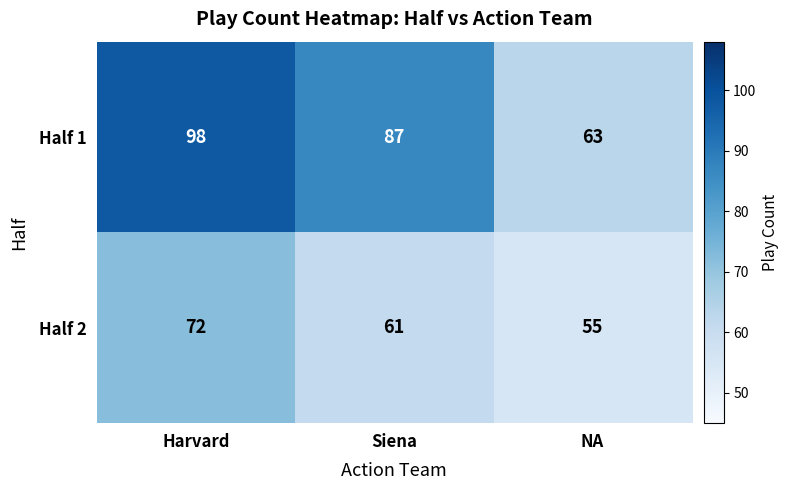

What is the difference between the maximum and second lowest values in the Half 2 series?

11